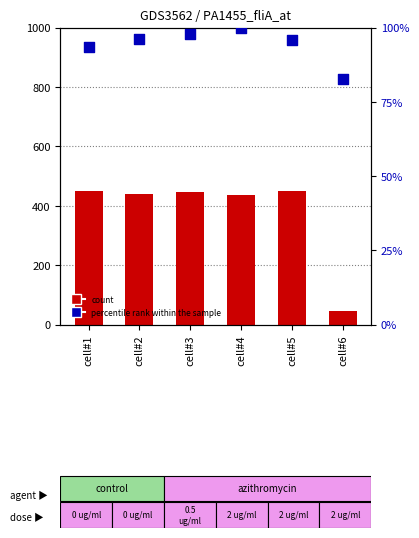

What are all the series names shown in the legend?

count, percentile rank within the sample